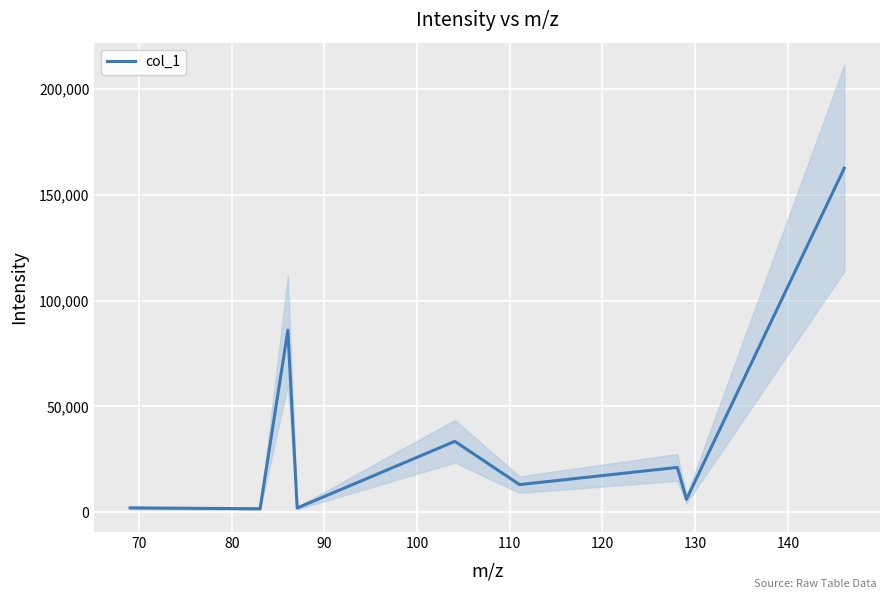

What is the highest value of the col_1 series?

162605.5